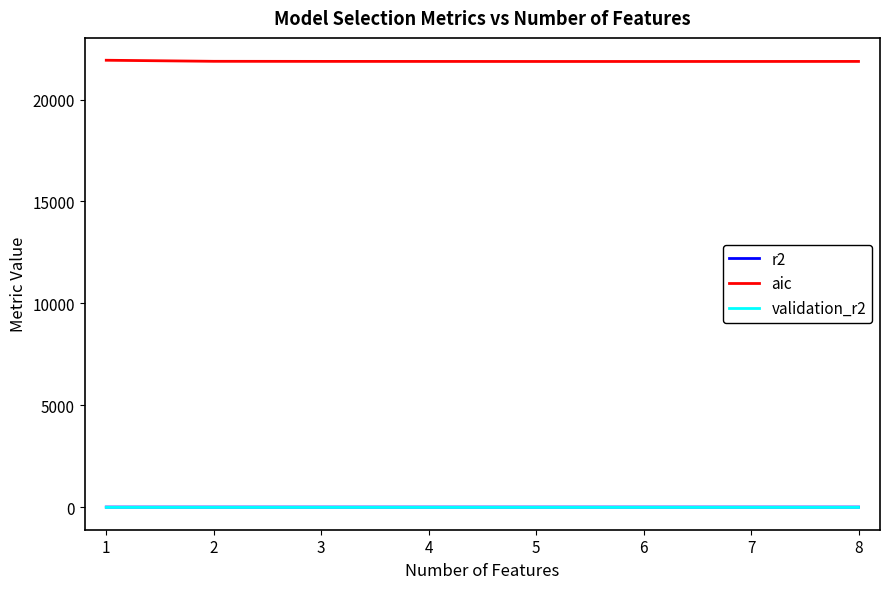

Which series has the largest total across all categories?

aic